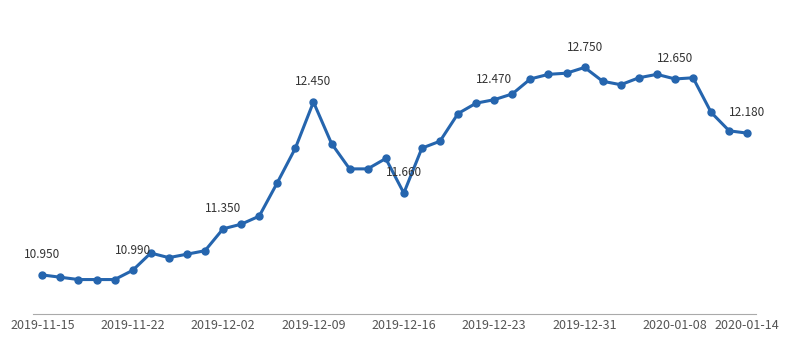

Is this an area chart (filled region under the line)?

No